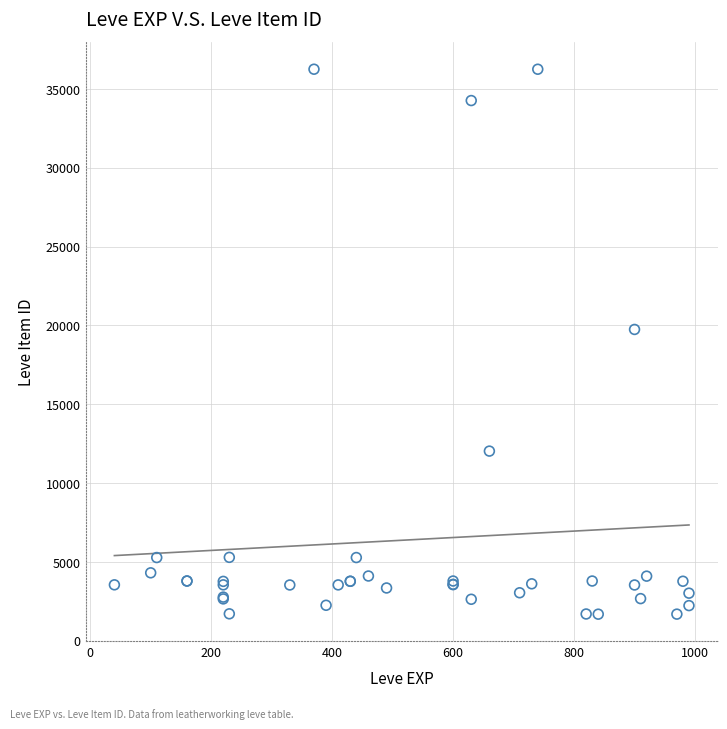

What Y value in the scatter plot is closest to 18967?

19744